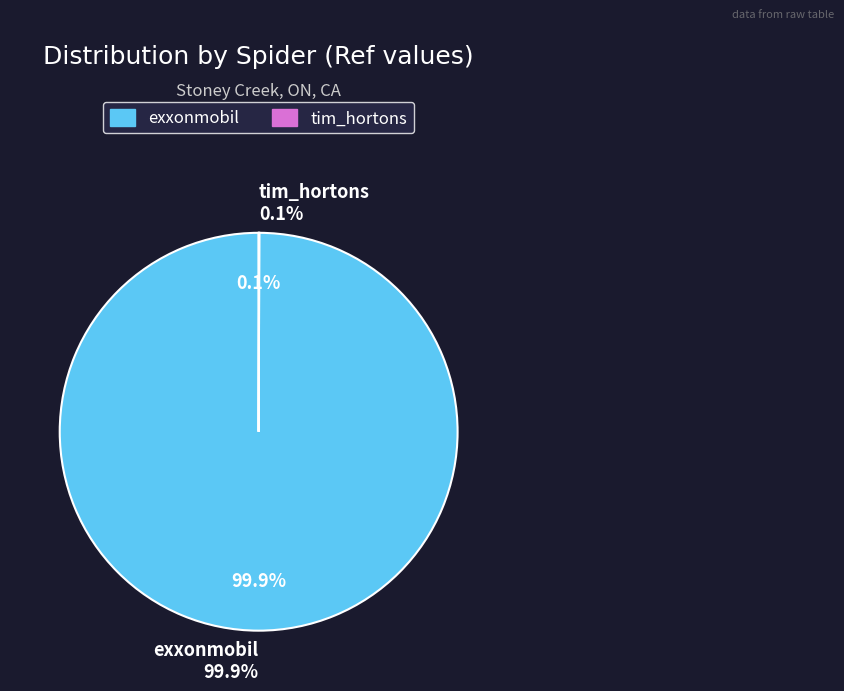

To the nearest percent, what portion does exxonmobil represent?

100%